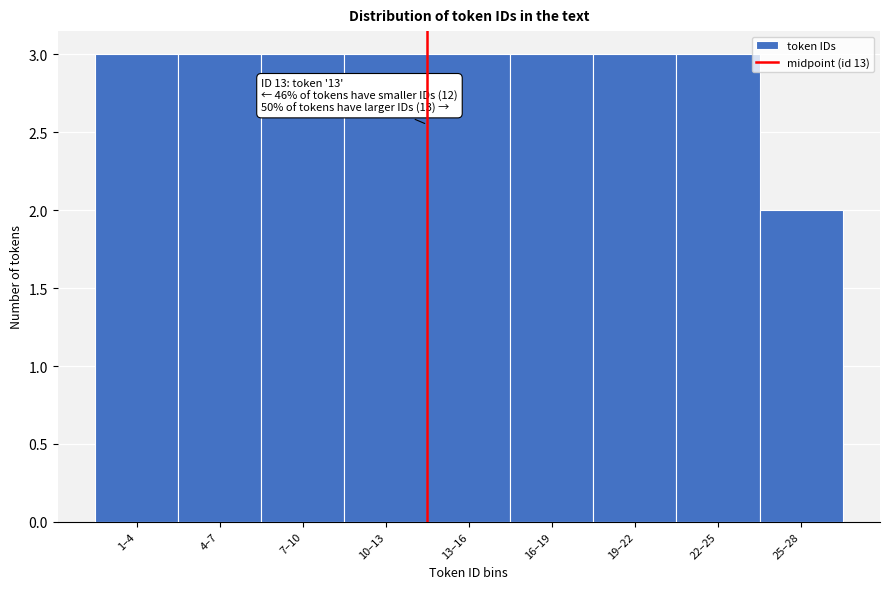

Reading left to right, extract all data points from this chart.

3	3	3	3	3	3	3	3	2